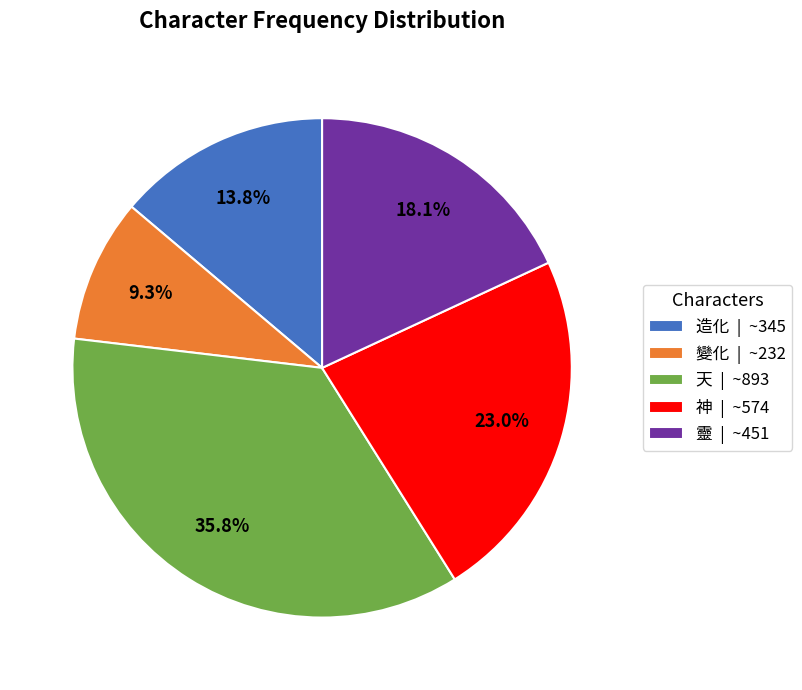

What percentage is the 天 slice, to the nearest percent?

36%